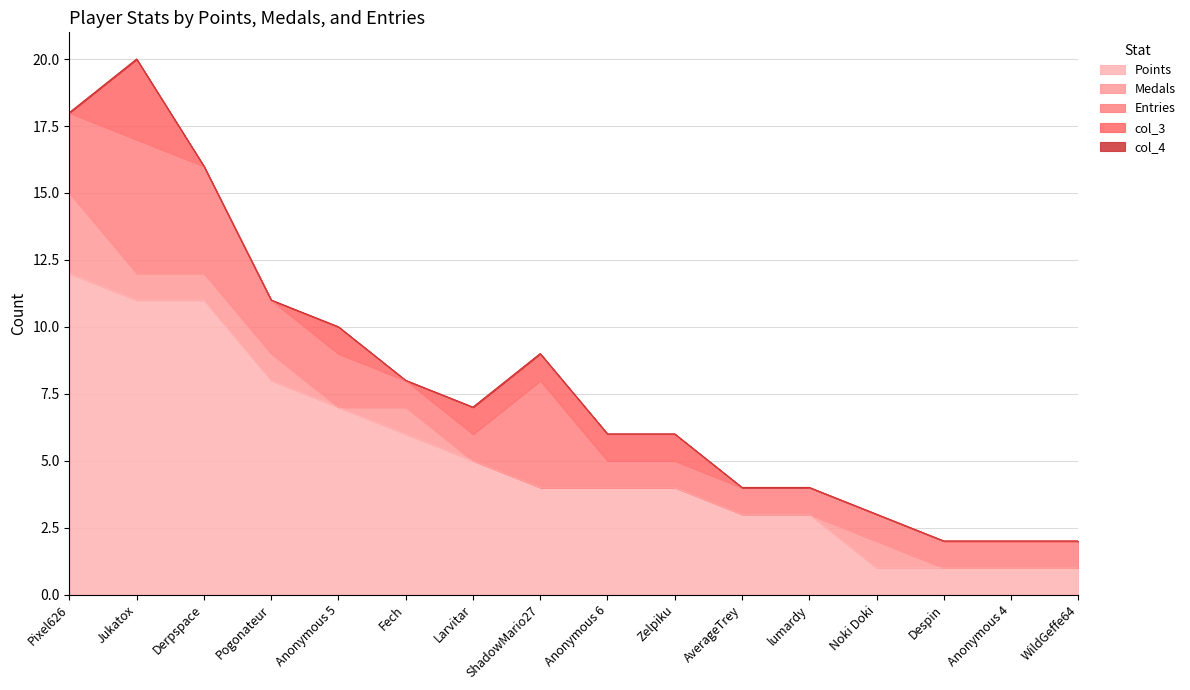

True or false: Points has a value of 1 at Anonymous 6.

False